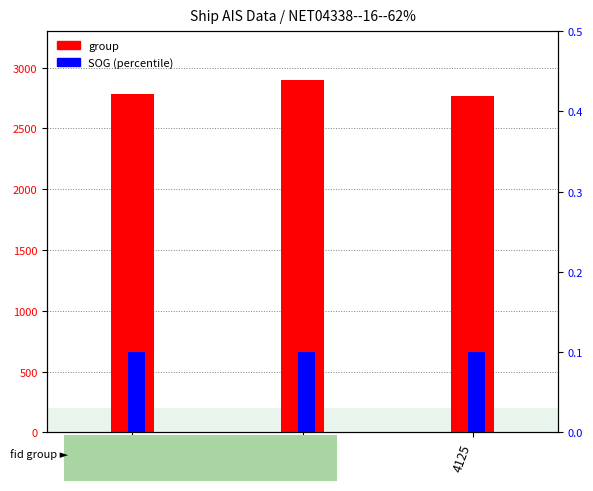

The group series shows 4780.0 at 4336. True or false?

False